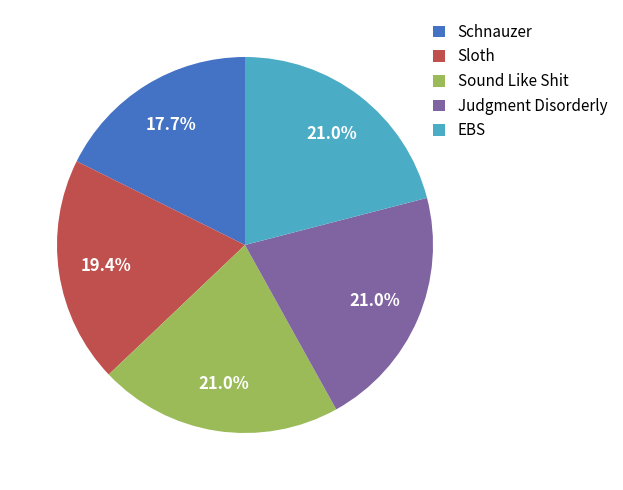

What percentage is the Sound Like Shit slice, to the nearest percent?

21%